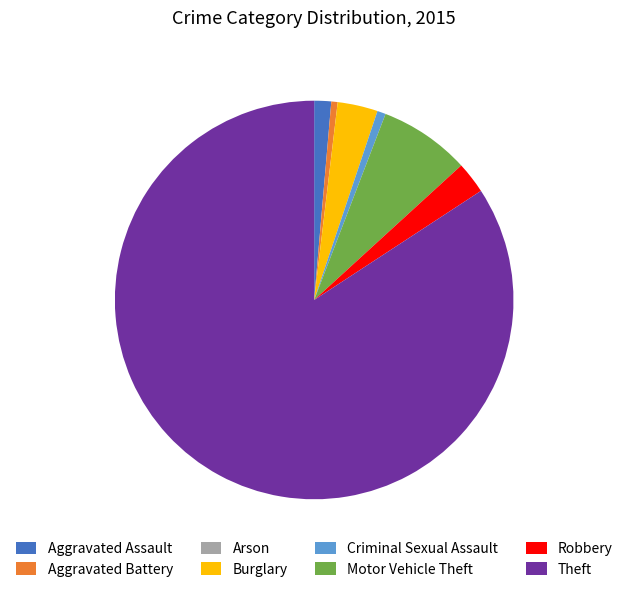

Approximately how many times larger is the value at Burglary compared to Aggravated Battery?

6.3